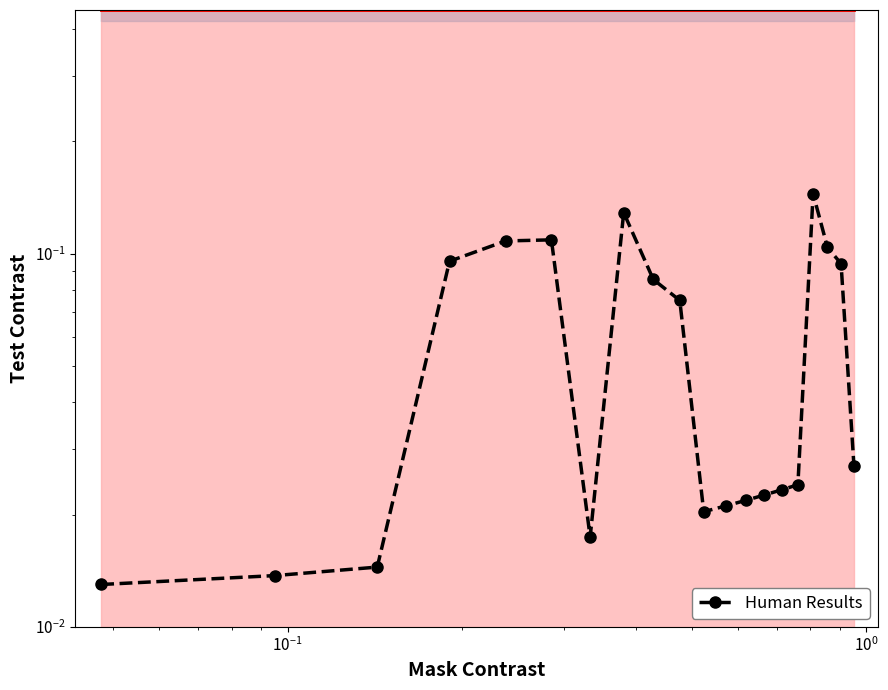

What is the difference between the second highest and second lowest values?

0.1